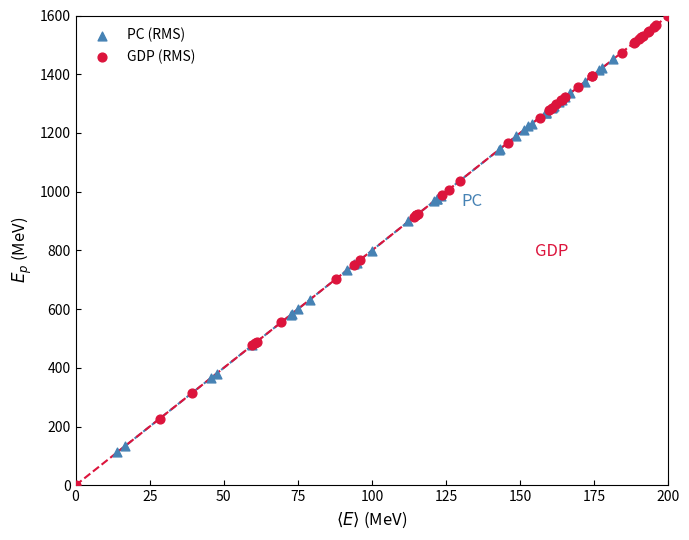

Which series contains the highest Y value?

GDP (RMS)